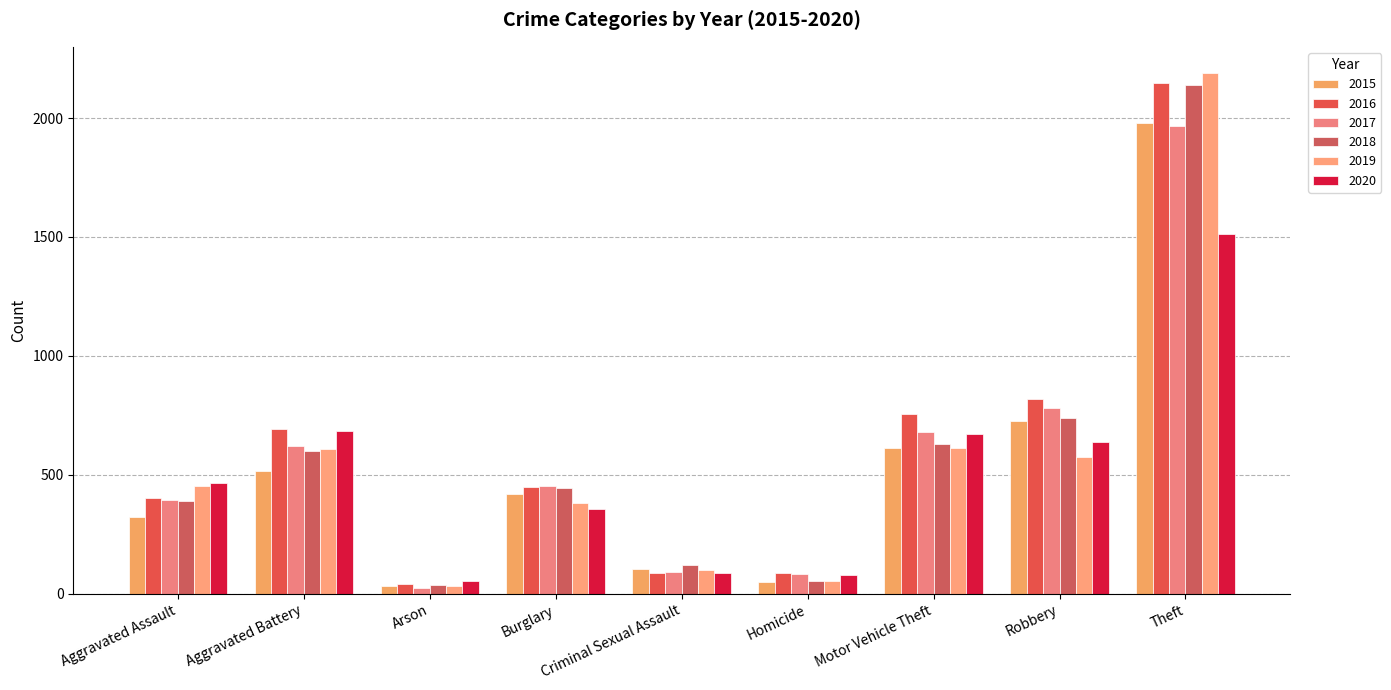

How many bars are there in total?

54